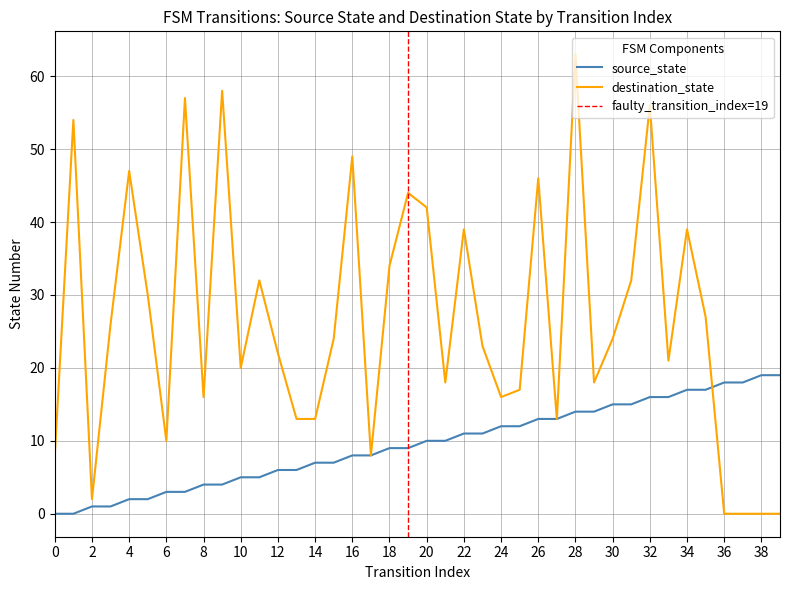

At which label is source_state closest to 9?

18